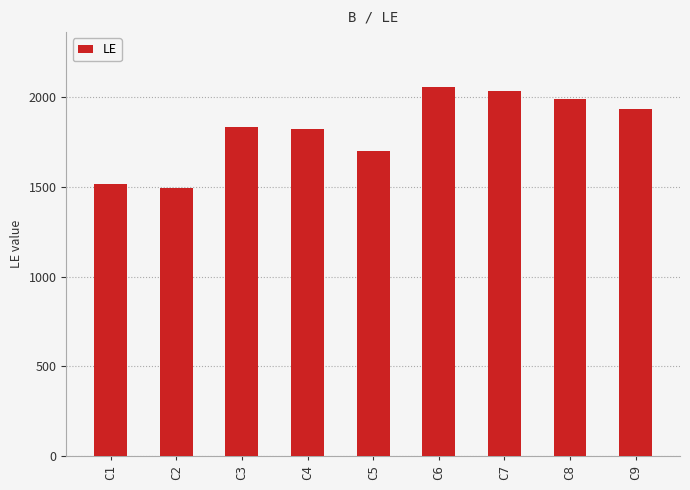

Are the bars grouped side by side (vs. stacked)?

No